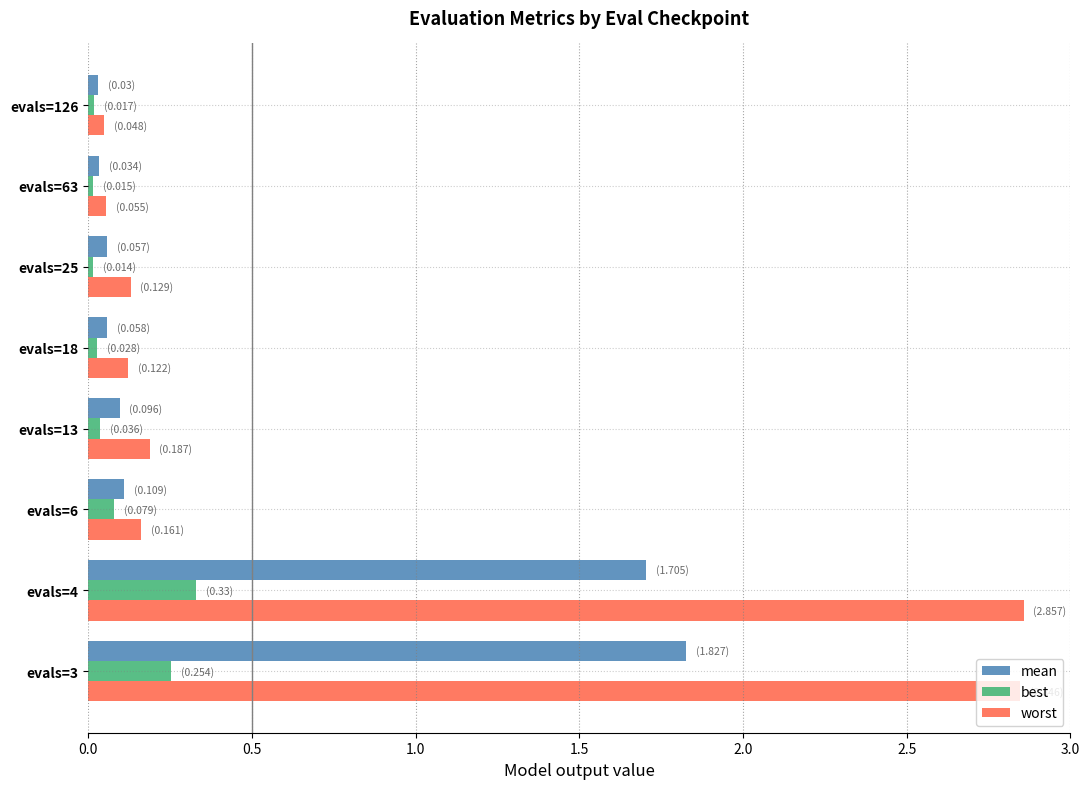

What are all the series names shown in the legend?

mean, best, worst